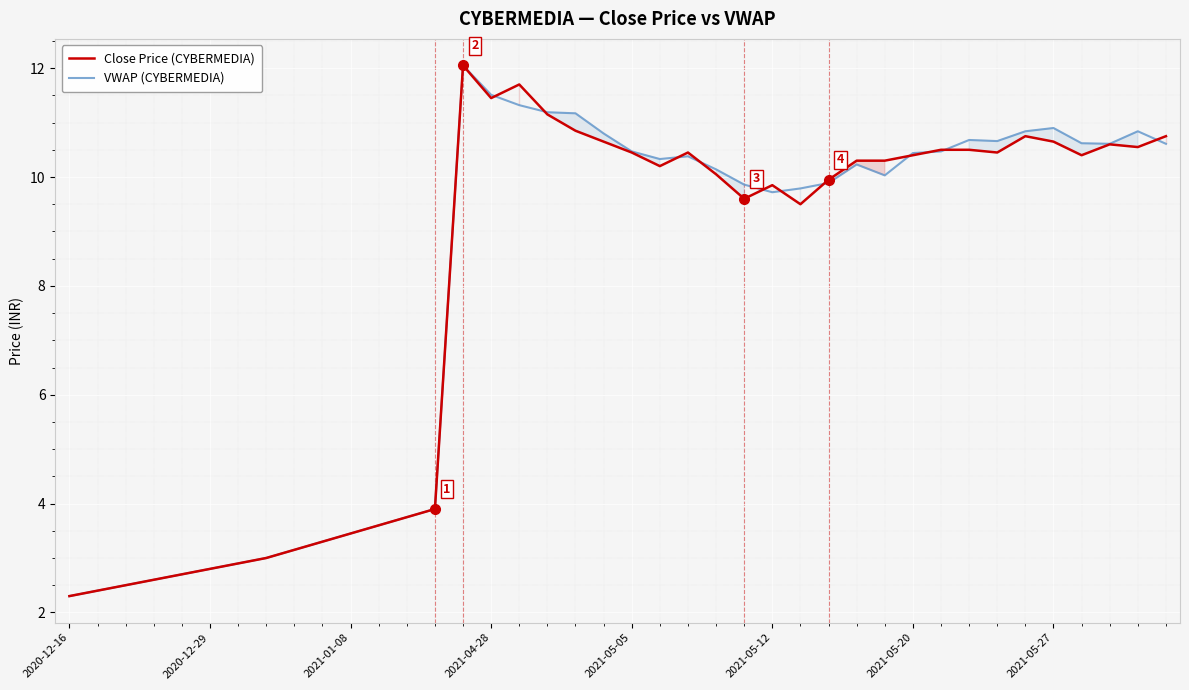

What is the highest value of the Close Price (CYBERMEDIA) series?

12.1